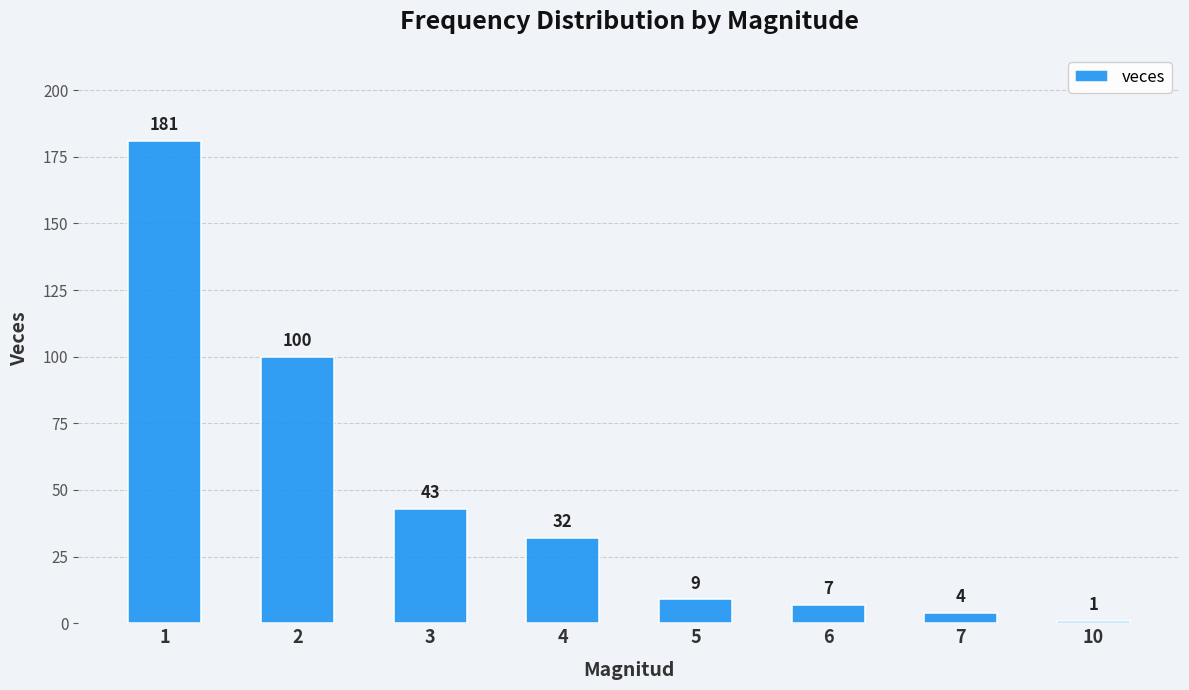

What is the ratio of the value at 1 to the value at 5?

20.1